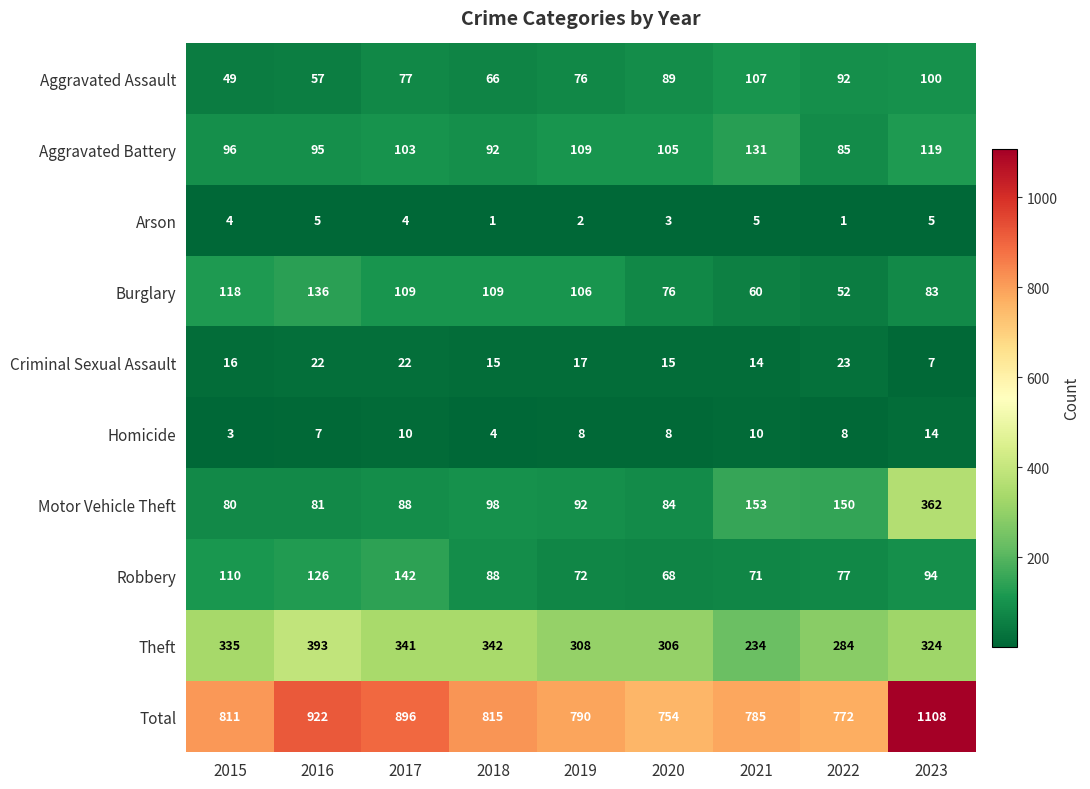

What is the spread (max minus min) of values at 2020?

751